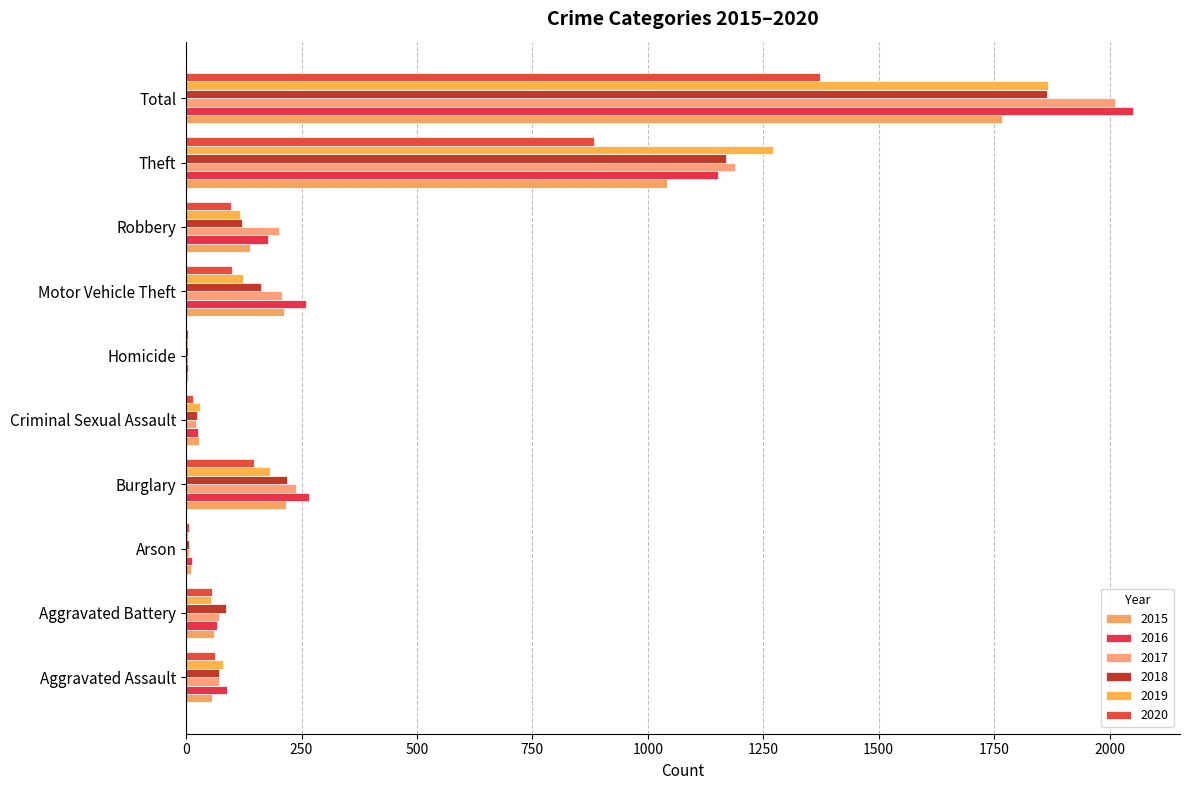

List the series in order of their peak value, highest first.

2016, 2017, 2019, 2018, 2015, 2020